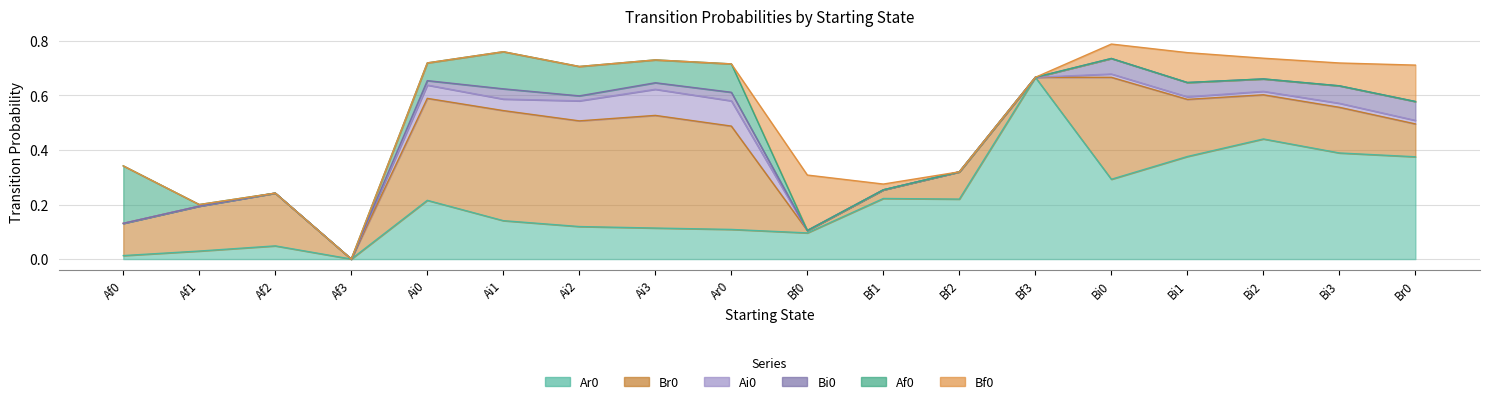

At which category is the sum across all series the highest?

Bi0